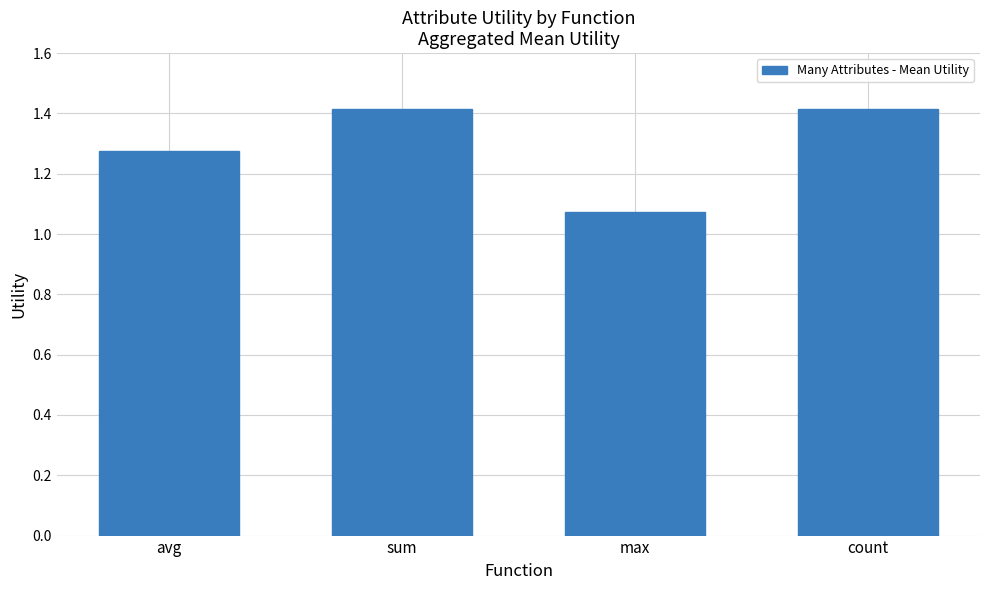

What is the change in value from max to count?

+0.3